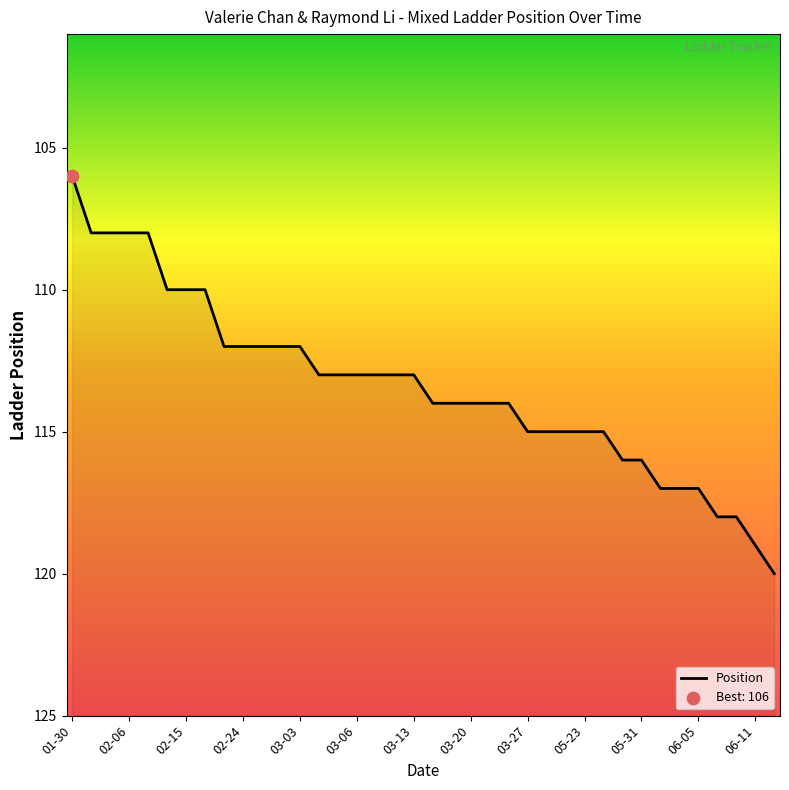

What is the change in value from 2025-03-25 to 2025-05-28?

+1